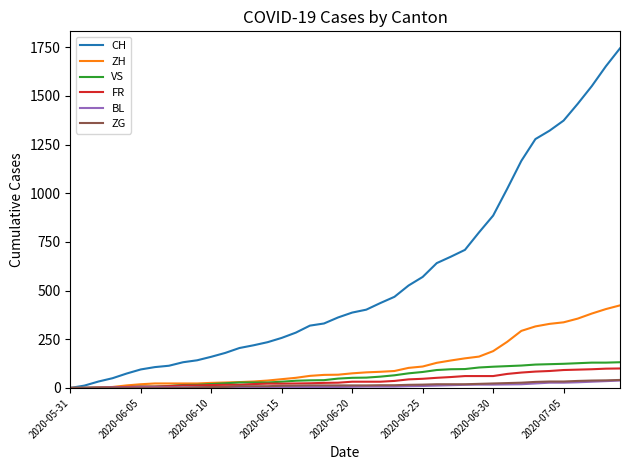

What is the maximum value for VS?

132